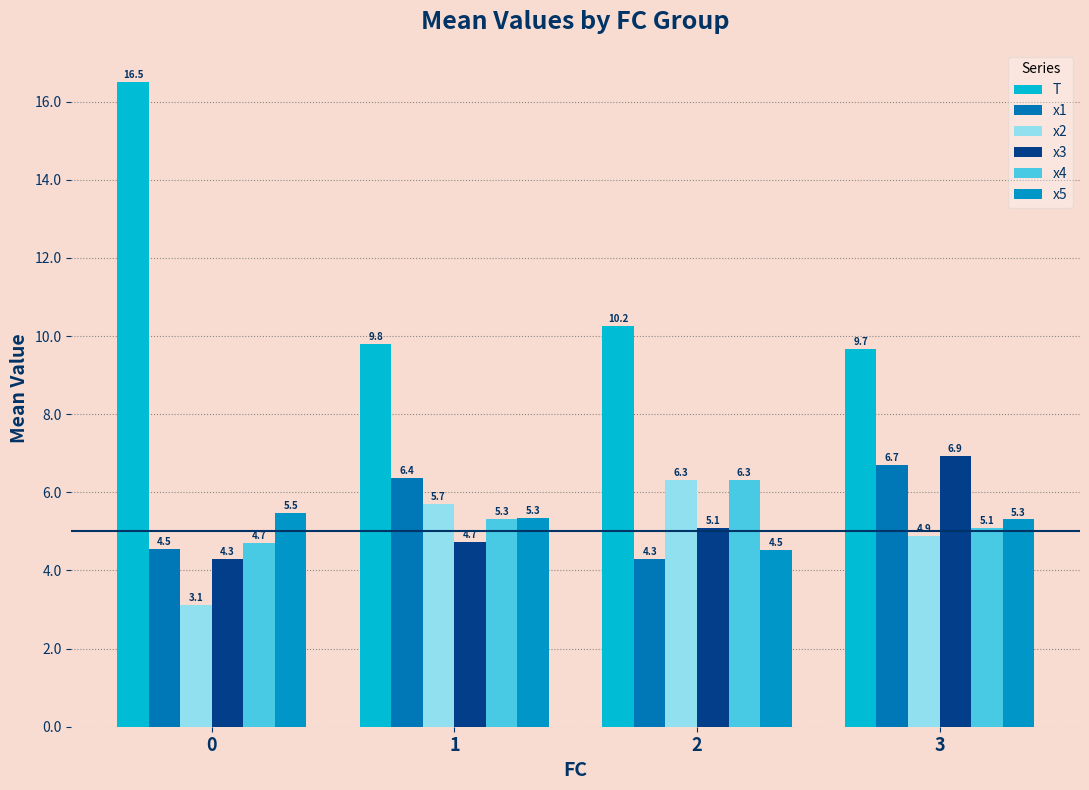

Reading right to left, what are all the values shown in this chart?

T: 3=9.7	2=10.2	1=9.8	0=16.5
x1: 3=6.7	2=4.3	1=6.4	0=4.5
x2: 3=4.9	2=6.3	1=5.7	0=3.1
x3: 3=6.9	2=5.1	1=4.7	0=4.3
x4: 3=5.1	2=6.3	1=5.3	0=4.7
x5: 3=5.3	2=4.5	1=5.3	0=5.5